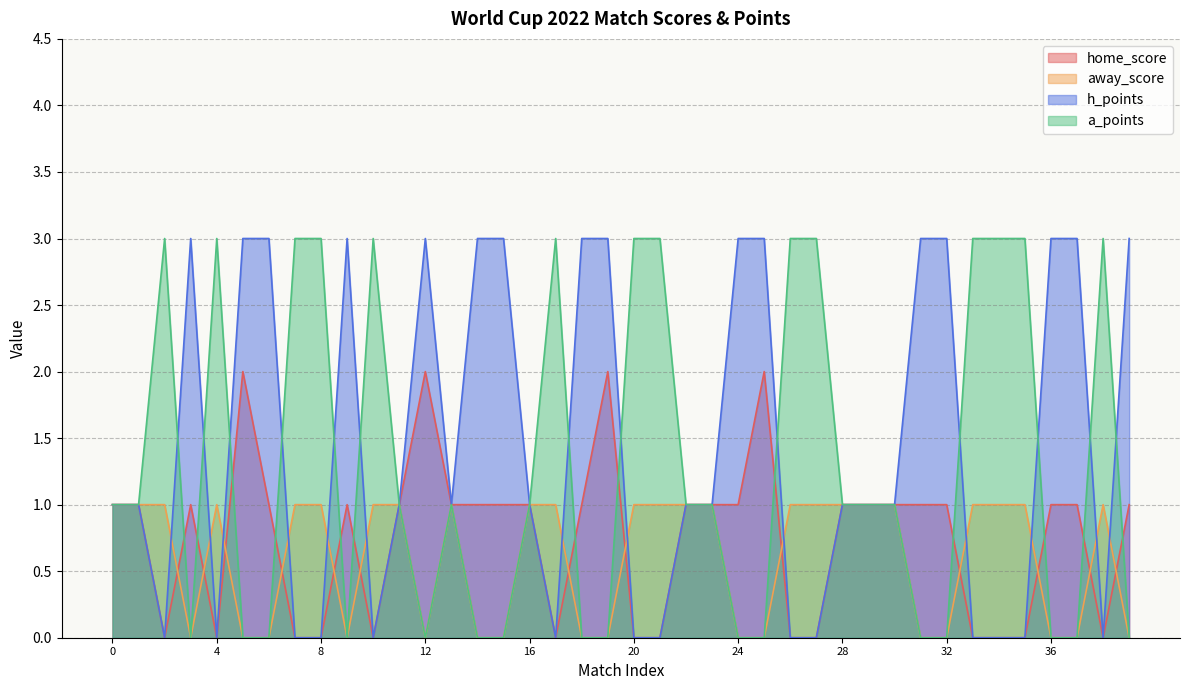

What is the average value of the h_points series?

1